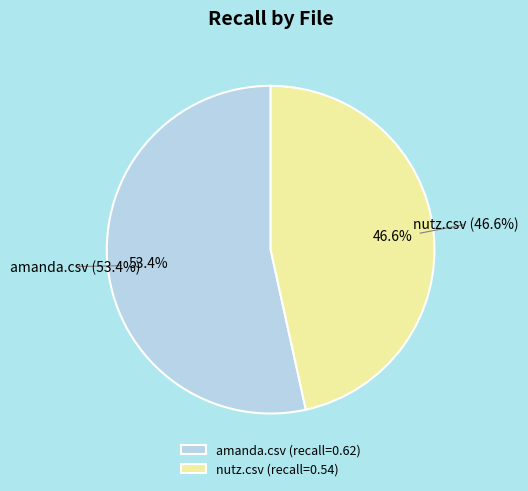

What percentage do nutz.csv and amanda.csv together represent?

100.0%